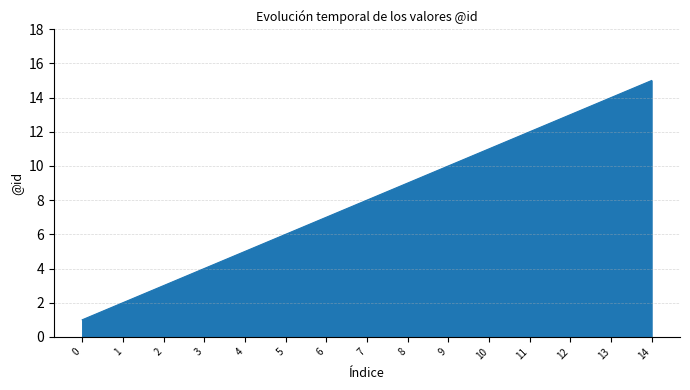

The chart shows a value of 9 at 5. True or false?

False